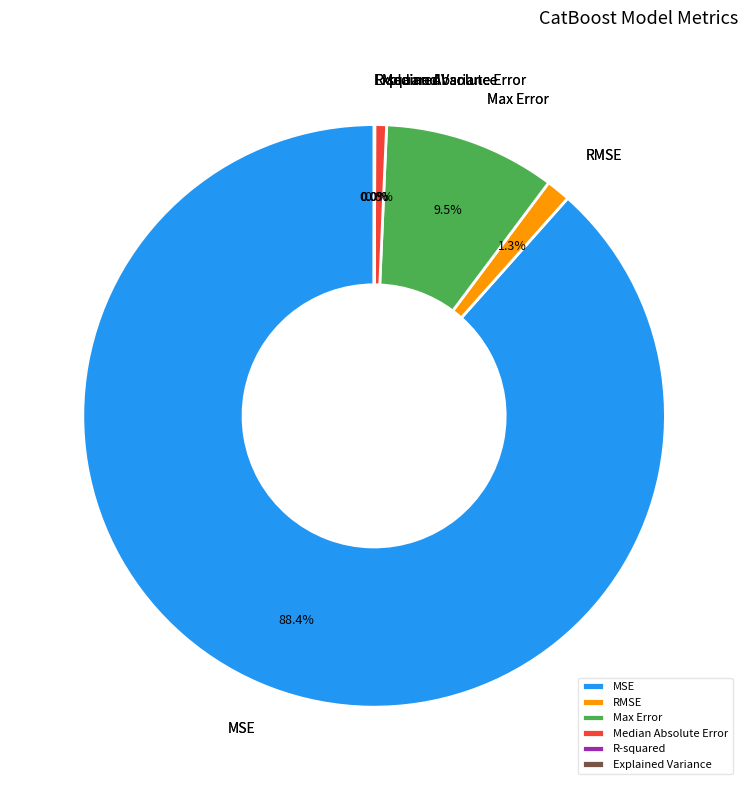

Is the sum of Median Absolute Error and RMSE greater than half?

No